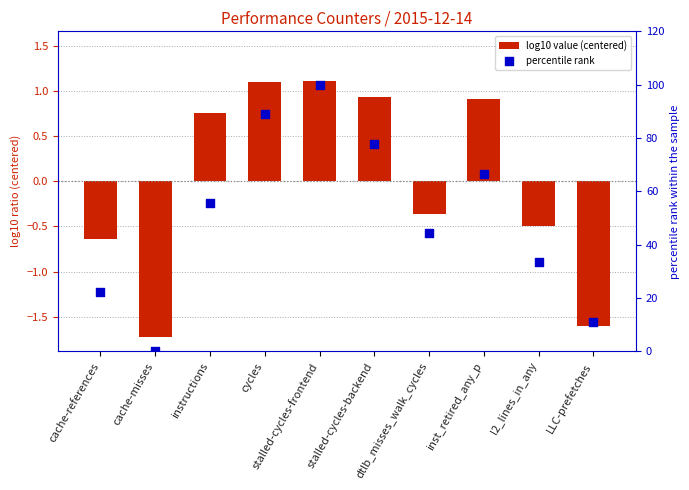

At which category is the sum across all series the highest?

stalled-cycles-frontend